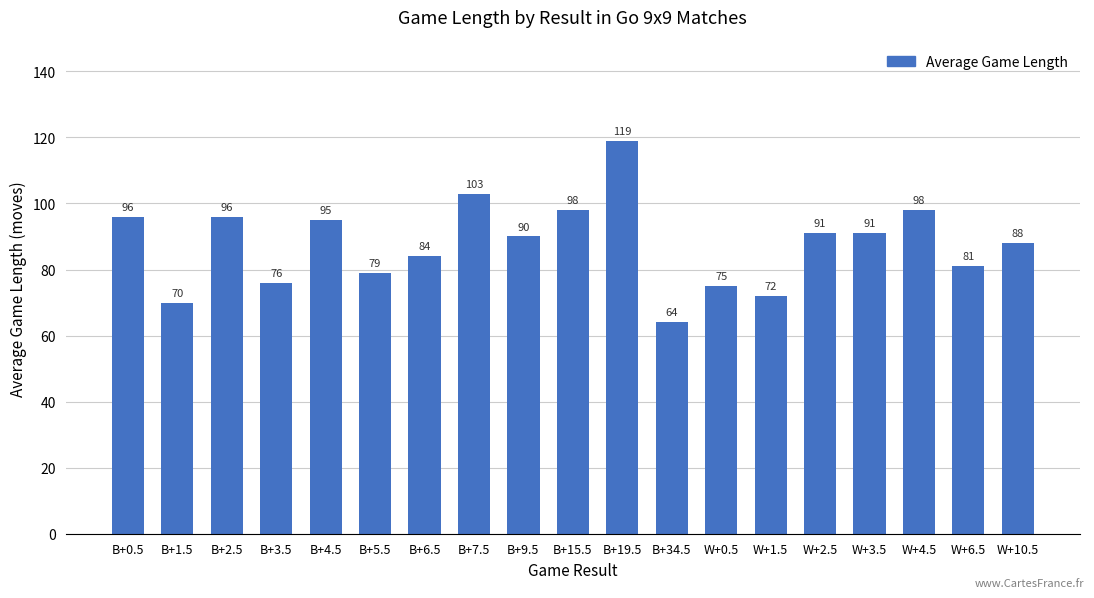

Which has a higher value, W+2.5 or W+6.5?

W+2.5